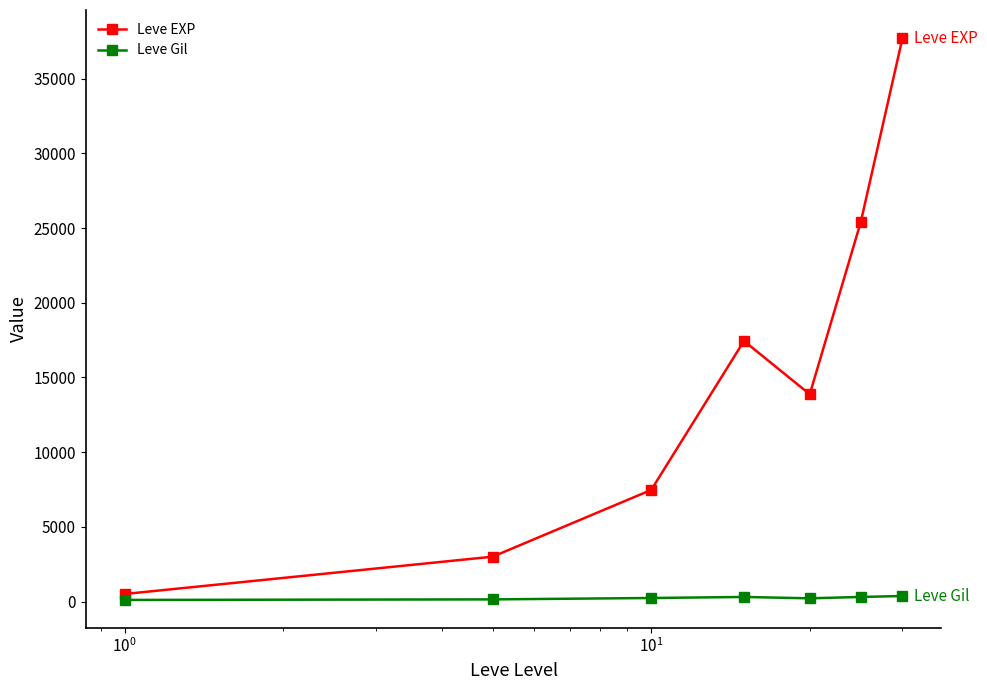

True or false: Leve EXP and Leve Gil intersect in this chart.

False